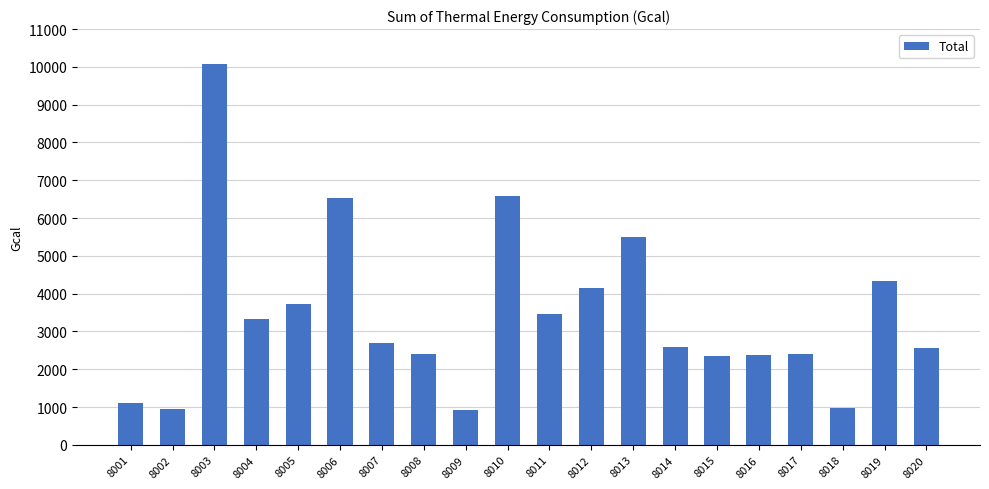

What is the difference between the maximum and minimum values?

9135.4